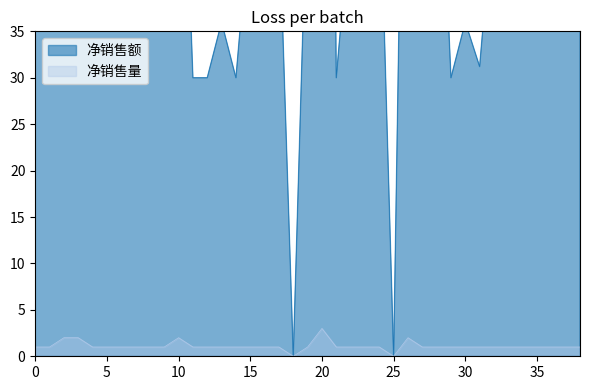

At how many categories does at least one series exceed 14?

37